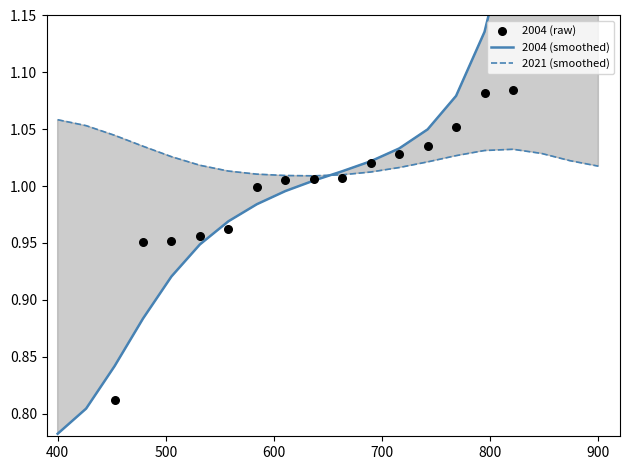

What are all the series names shown in the legend?

2004 (smoothed), 2021 (smoothed), 2004 (raw)